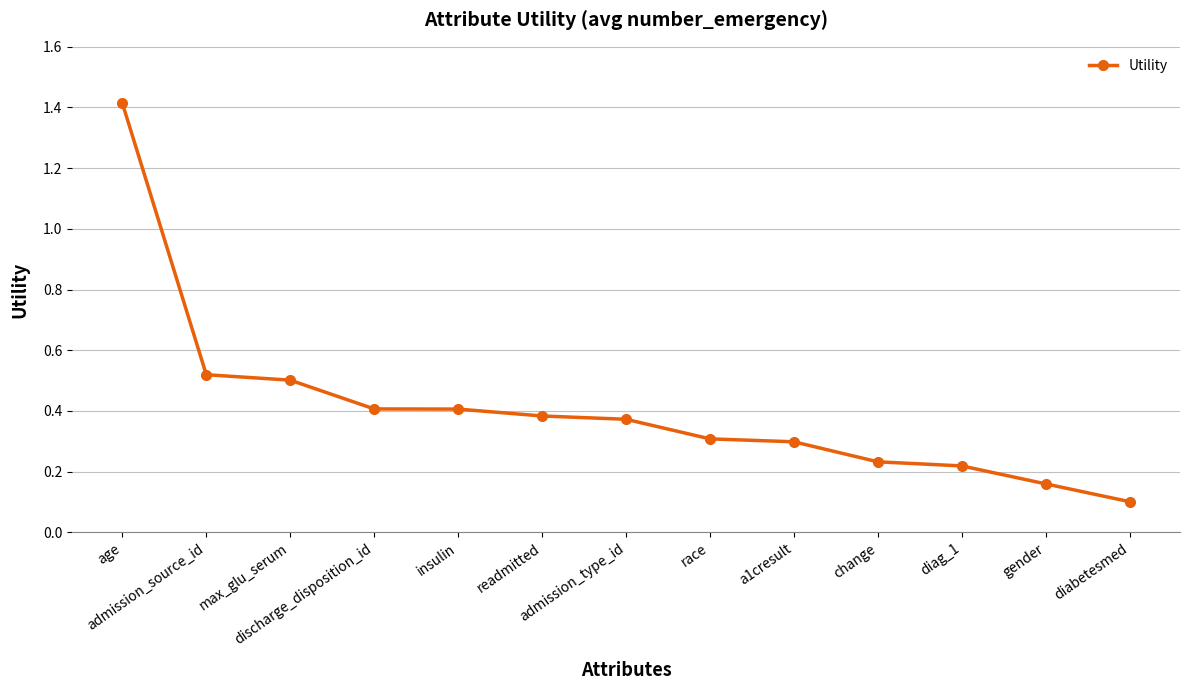

What is the label of the 10th point from the right?

discharge_disposition_id